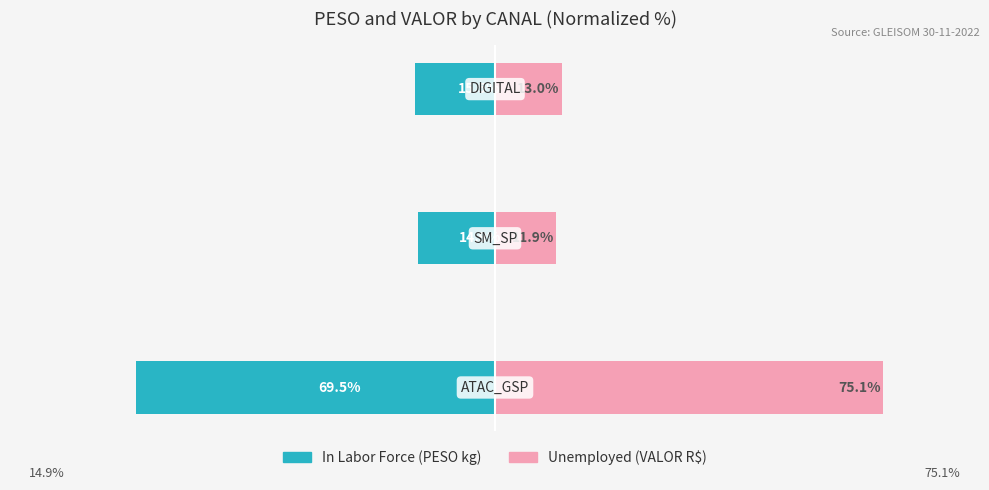

Are the bars horizontal?

Yes